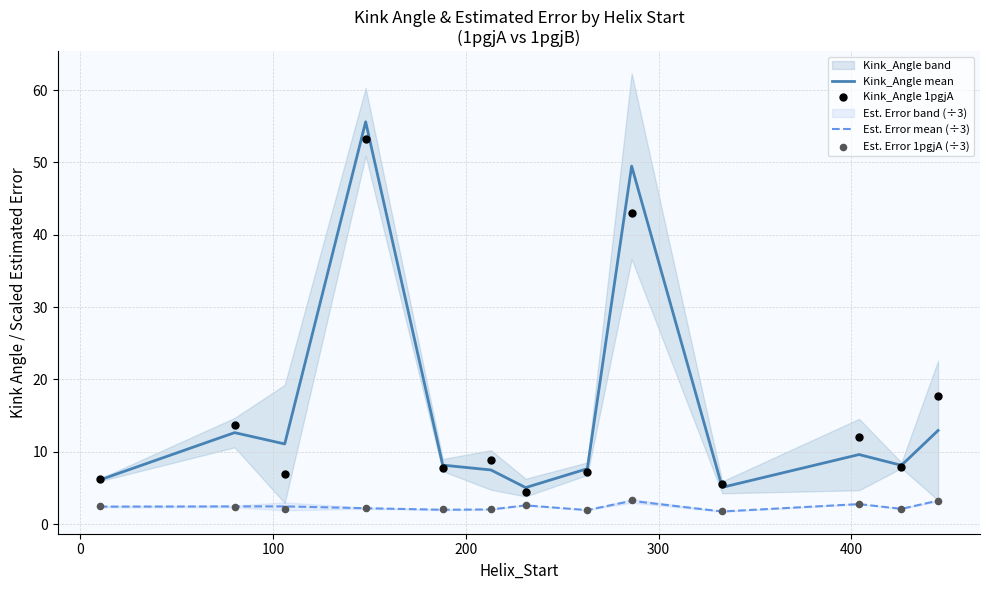

True or false: Est. Error mean (÷3) and Kink_Angle mean cross at least once.

False